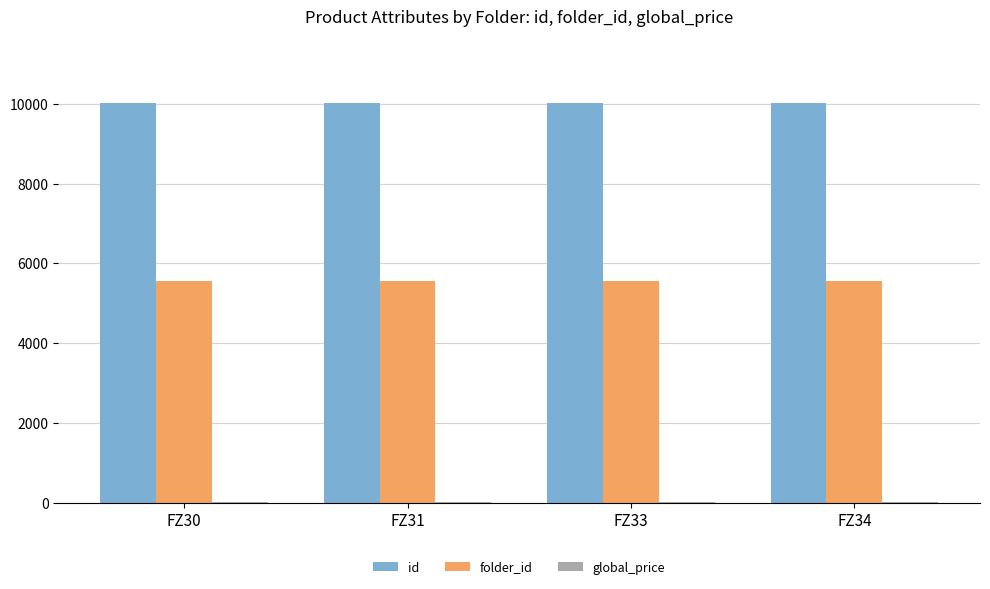

How many groups of bars are there?

4